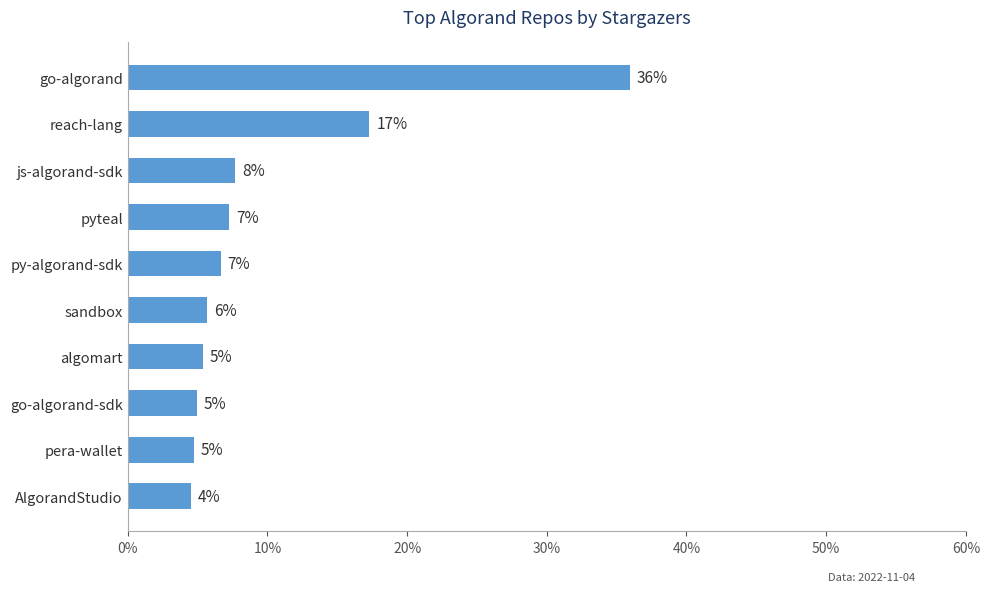

Does the chart contain any negative values?

No